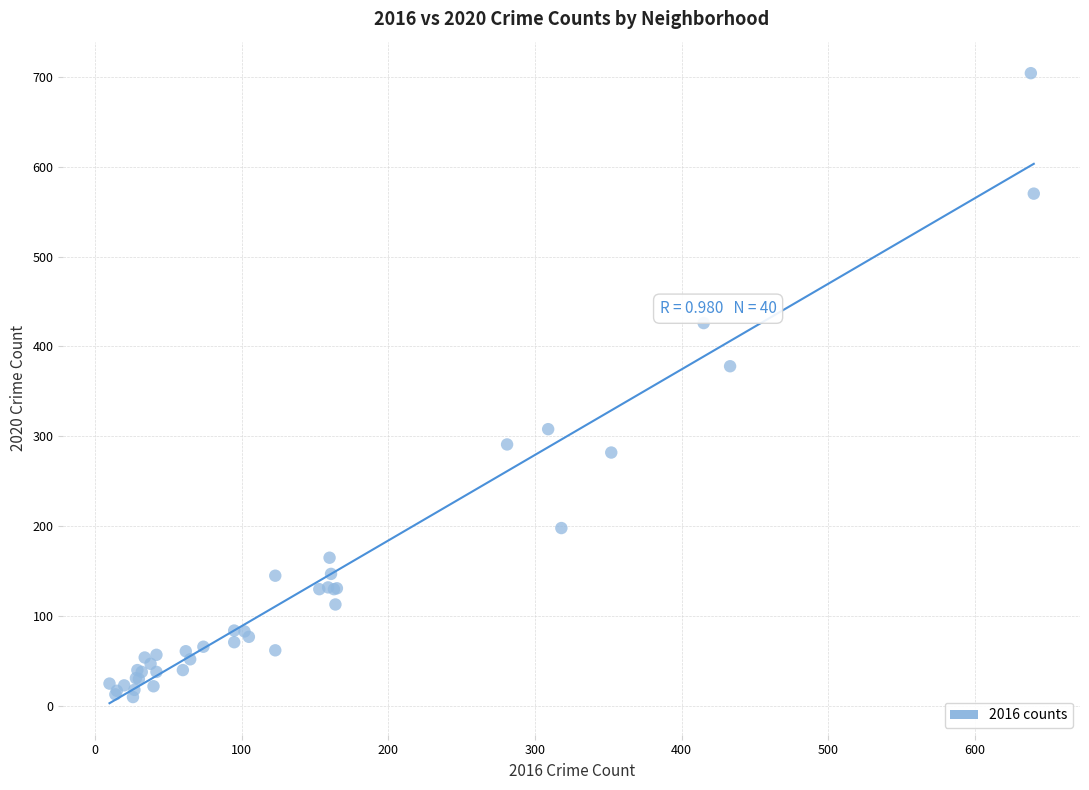

What Y value in the scatter plot is closest to 357?

378